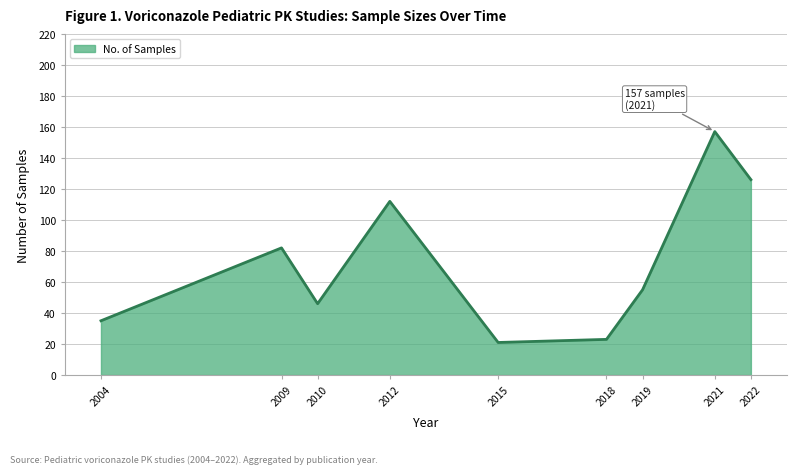

What is the value of the 6th point from the left?

23